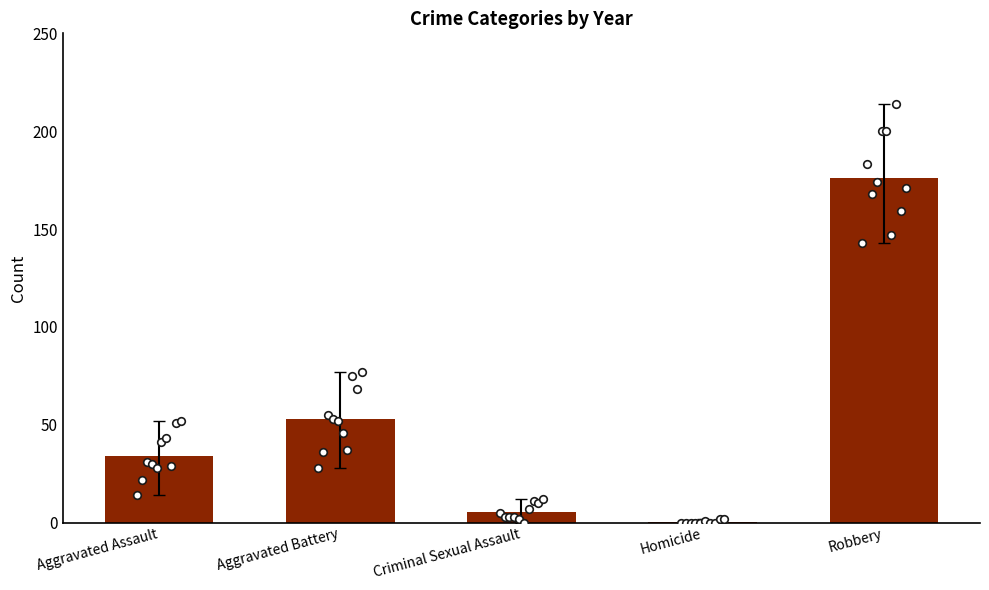

Which has a higher value, Aggravated Assault or Aggravated Battery?

Aggravated Battery